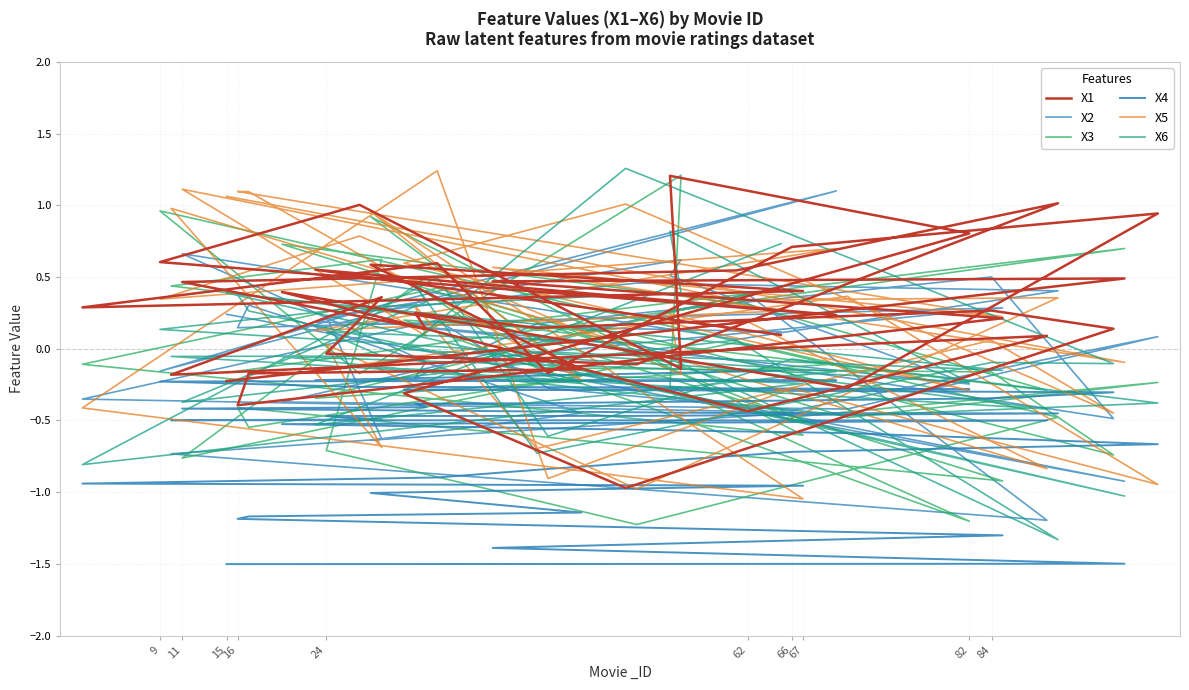

Reading left to right, what are all the values shown in this chart?

X1: -0.2	0.5	0.5	0.2	-0.4	-0.2	-0.1	0.6	0.4	0.3	0.6	-0.2	0.7	0.9	-0.3	0.4	-0.4	0.1	-0.2	0.4	-0.0	-0.1	1.0	0.5	0.5	0.1	0.2	0.1	0.3	0.1	-1.0	-0.3	0.8	1.2	-0.1	1.0	0.6	0.2	0.6	0.1
X2: 0.2	-0.9	-0.1	0.3	0.1	0.3	-0.4	-0.6	-0.4	-0.4	0.2	-0.3	-0.4	0.1	-0.4	-0.4	0.4	-1.2	-0.7	-0.6	0.2	0.5	0.4	0.1	0.7	-0.1	-0.2	0.2	0.5	-0.5	0.0	0.2	-0.2	0.5	0.6	0.3	-0.2	1.1	0.2	0.1
X3: -0.2	0.7	0.2	-0.9	-0.4	-0.5	-0.2	0.9	-0.6	-0.1	0.4	0.2	-0.5	-0.2	-0.5	0.7	0.3	-0.3	0.4	0.6	-0.7	-1.2	-0.5	0.0	-0.8	0.5	0.4	-0.1	-0.2	-0.7	0.1	0.2	-1.2	-0.3	1.2	-0.2	1.0	-0.1	-0.3	0.4
X4: -1.5	-1.5	-1.4	-1.3	-1.2	-1.2	-1.1	-1.0	-1.0	-0.9	-0.9	-0.8	-0.7	-0.7	-0.6	-0.5	-0.5	-0.5	-0.5	-0.5	-0.5	-0.5	-0.5	-0.4	-0.4	-0.4	-0.4	-0.4	-0.3	-0.3	-0.3	-0.3	-0.3	-0.3	-0.3	-0.3	-0.2	-0.2	-0.2	-0.2
X5: 1.1	-0.1	0.6	0.2	1.1	1.1	-0.2	1.0	-1.0	-0.4	1.2	-0.9	-0.3	-0.9	0.4	-0.2	0.2	-0.8	1.0	-0.7	0.0	-1.0	0.4	0.3	1.1	0.1	0.3	-0.7	0.1	-0.4	1.0	0.6	-0.3	0.2	-0.2	0.8	0.3	0.7	0.1	0.3
X6: 0.4	-1.0	-0.0	-0.2	0.4	0.3	-0.2	-0.1	-0.2	-0.8	0.5	-0.6	-0.1	-0.4	-0.5	-0.1	-0.2	-0.4	-0.1	-0.1	0.1	0.0	-1.3	0.1	-0.4	0.3	0.4	-0.7	-0.1	-0.1	1.3	-0.0	-0.2	0.8	0.4	0.3	0.1	-0.2	-0.5	0.7